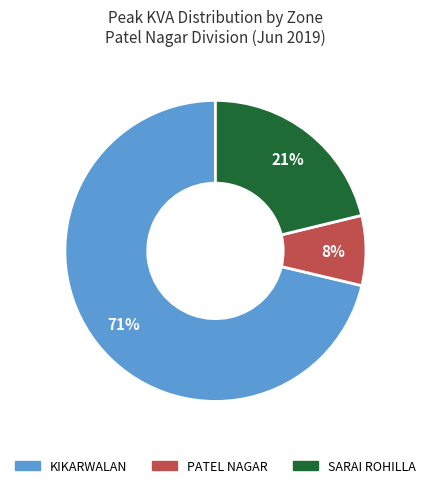

Do SARAI ROHILLA and KIKARWALAN together represent more than half of the pie?

Yes